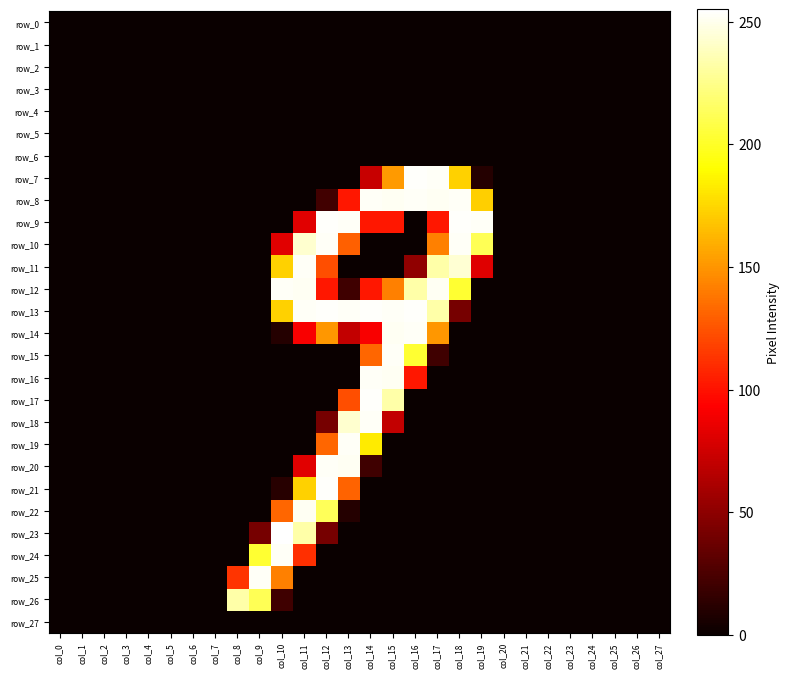

At how many categories does at least one series exceed 13?

12